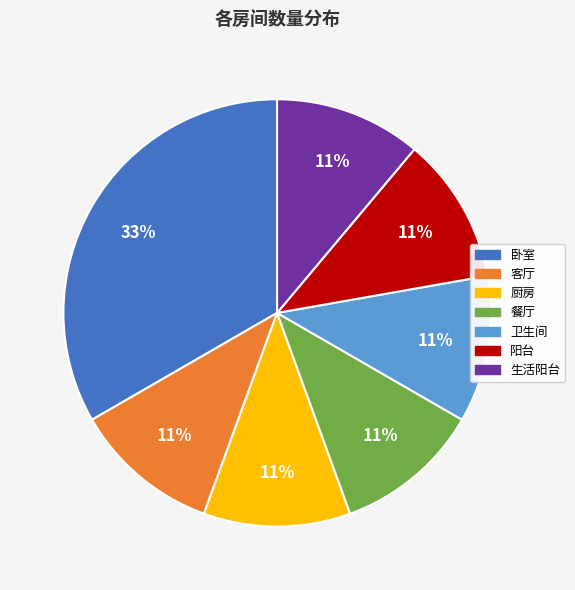

Does 卫生间 represent more than half of the total?

No